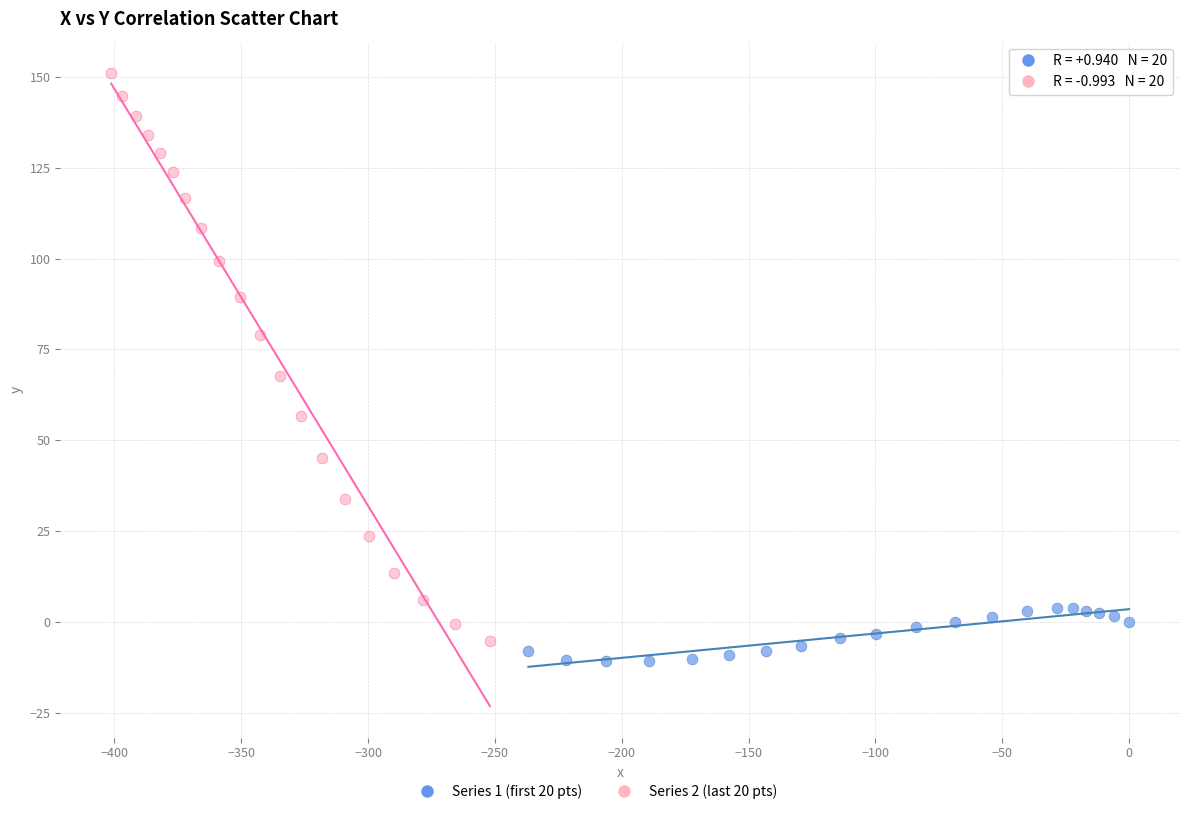

Which series contains the highest Y value?

Series 2 (last 20 pts)